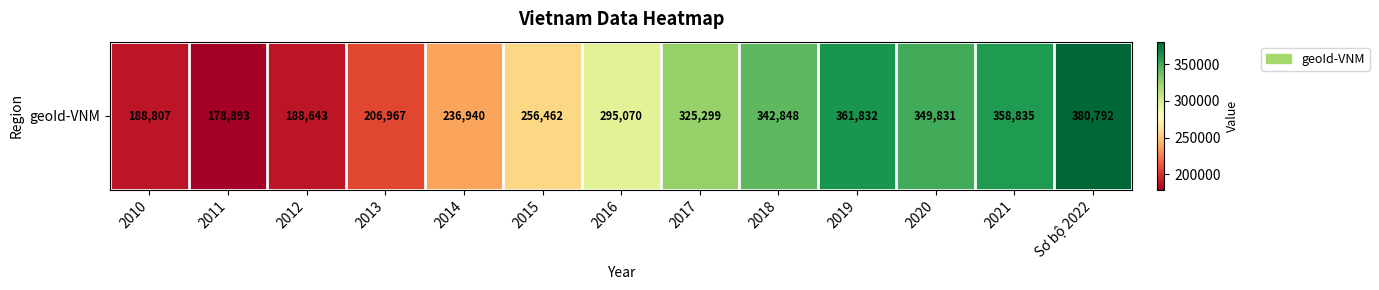

What is the sum of all values?

3671219